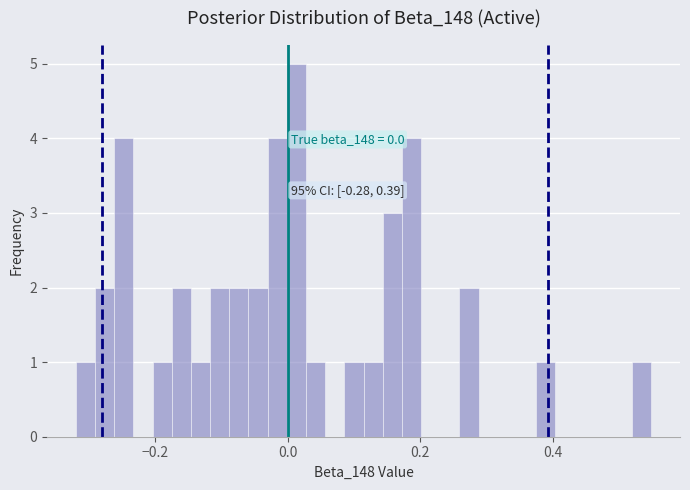

Read against the x-axis, roughly where is the centre of the tallest bar?

0.02